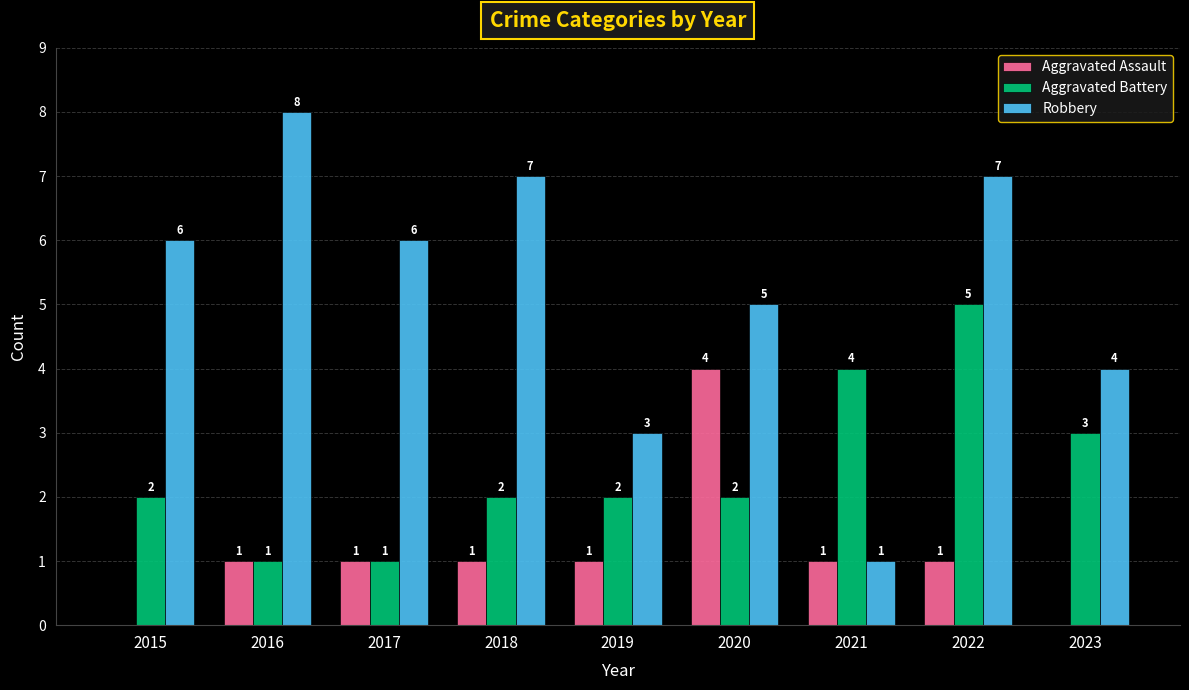

What is the highest value of the Robbery series?

8